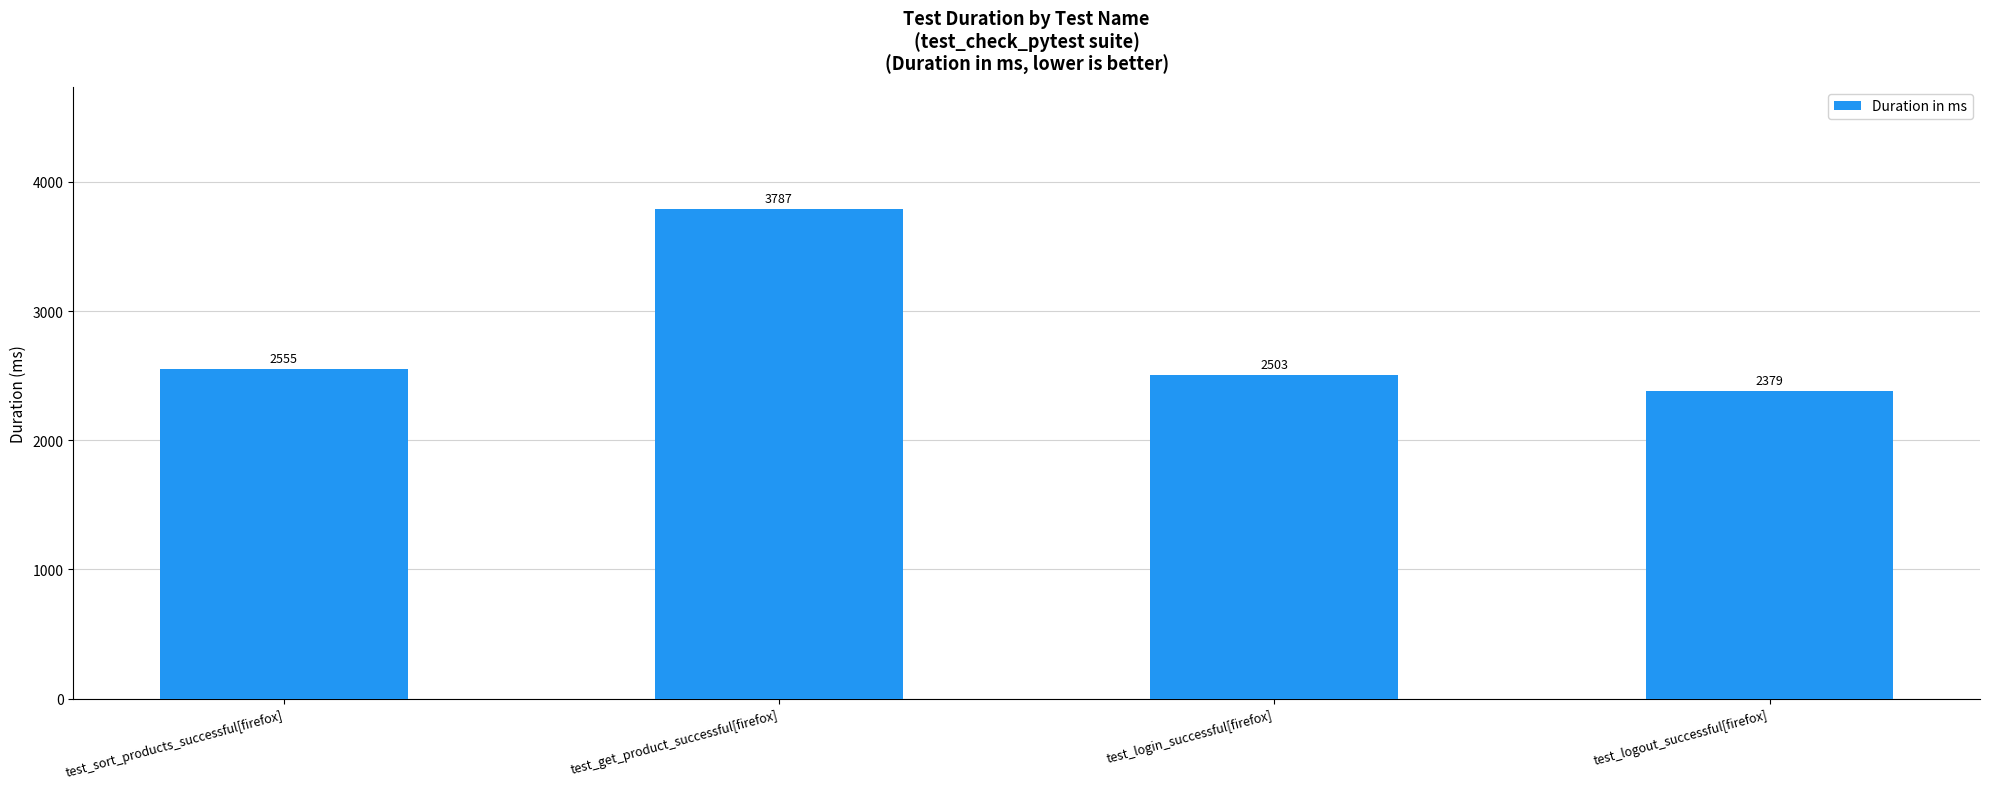

Is it true that the value at test_sort_products_successful[firefox] is 2555?

True